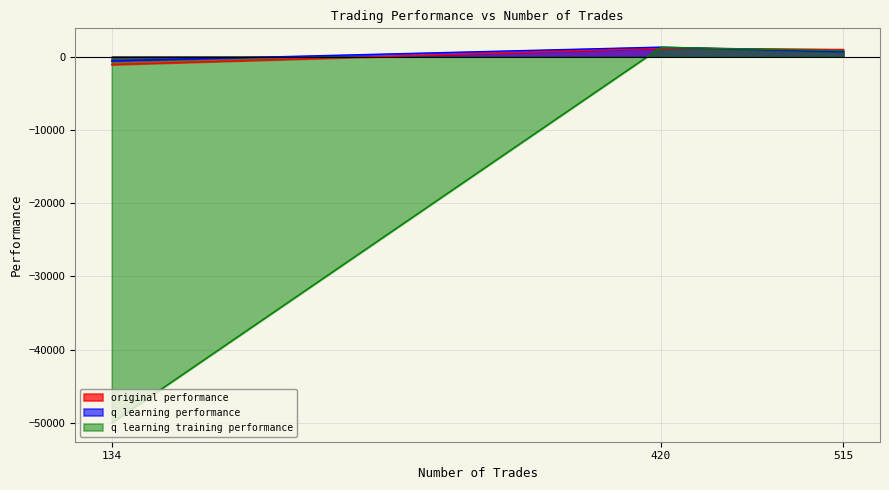

What is the maximum value for q learning performance?

1285.3